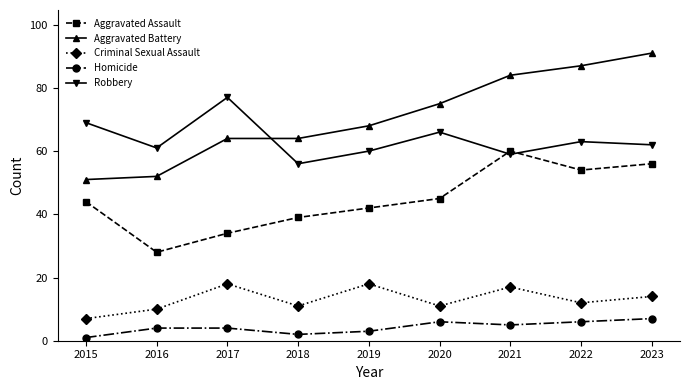

Is the value of Aggravated Battery at 2019 greater than the value of Criminal Sexual Assault at 2019?

Yes